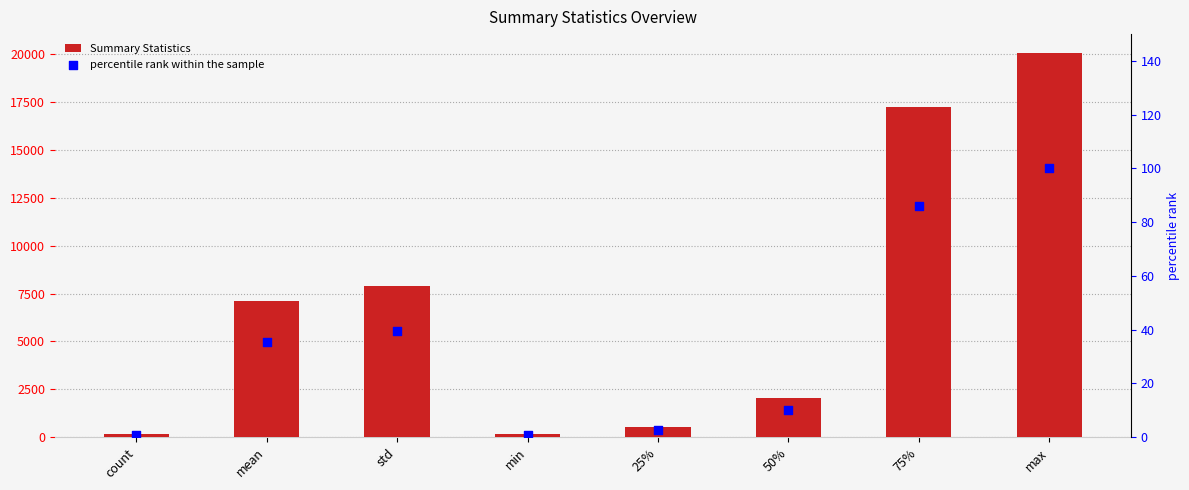

Which series has the widest spread of Y values?

Summary Statistics